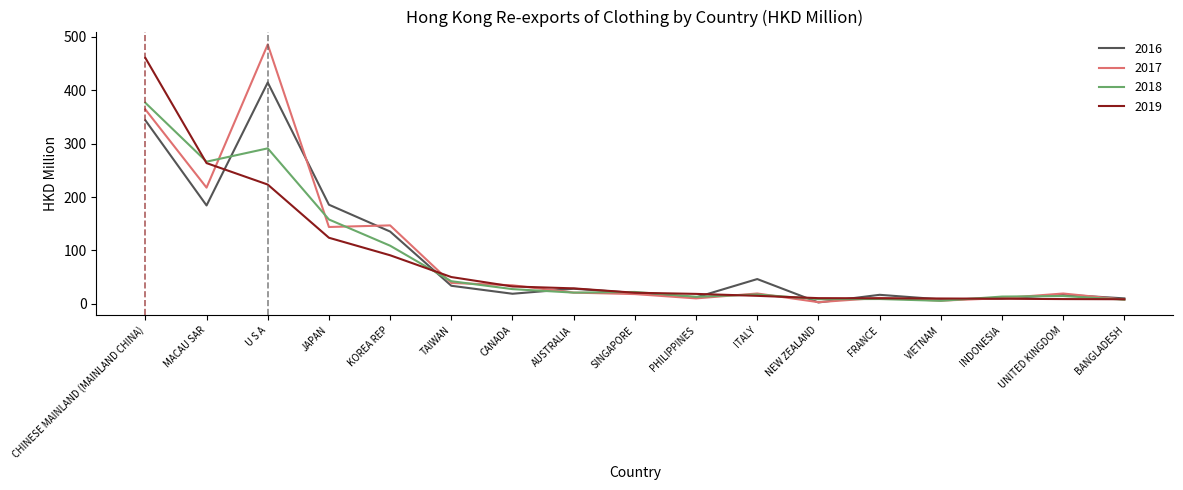

How many values in the 2016 series exceed 20?

9